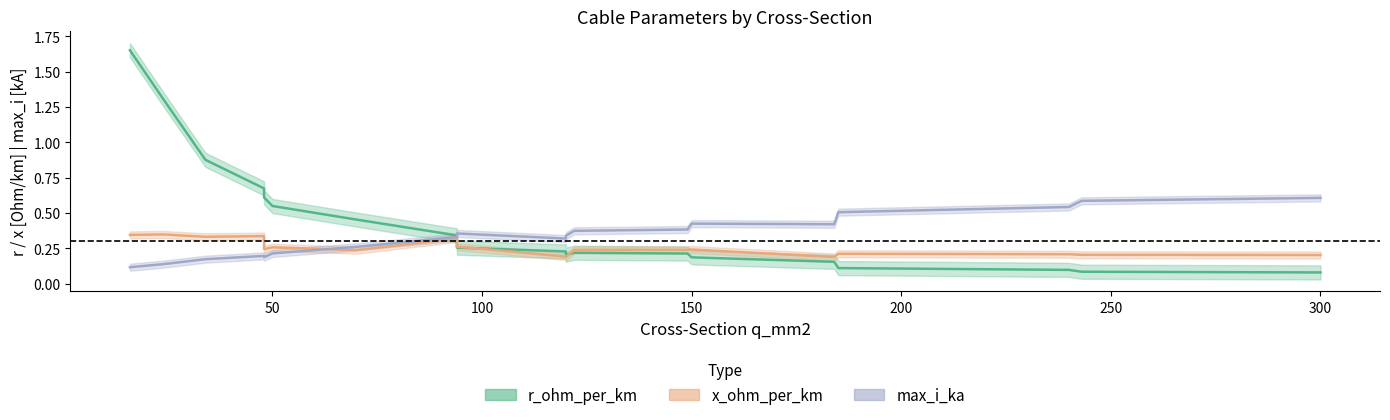

Is it true that x_ohm_per_km equals 0.5 at 184?

False